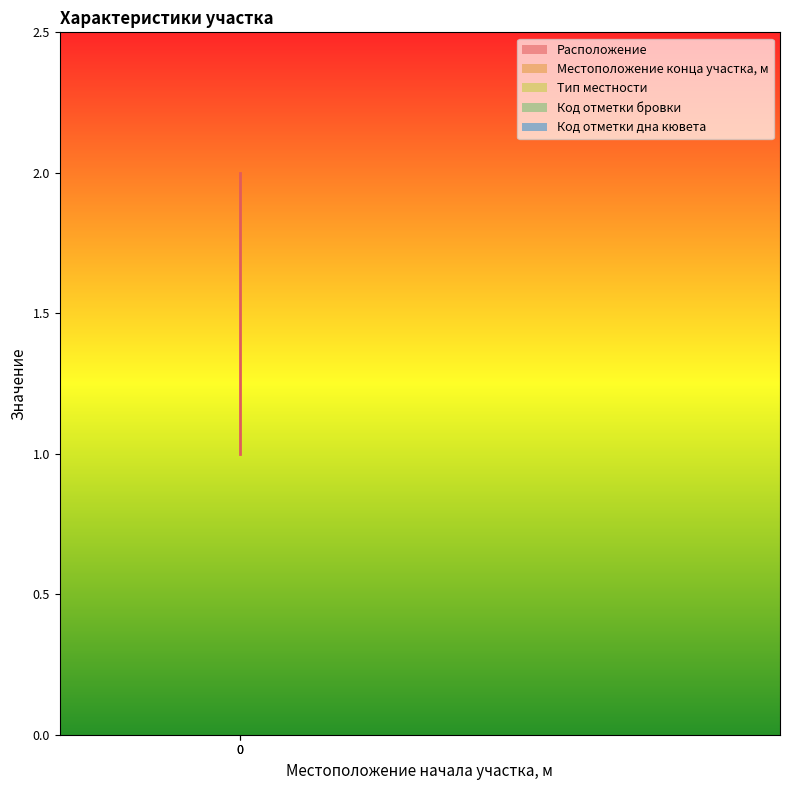

At 0, list the series in order from smallest to largest.

Расположение, Тип местности, Код отметки бровки, Код отметки дна кювета, Местоположение конца участка, м